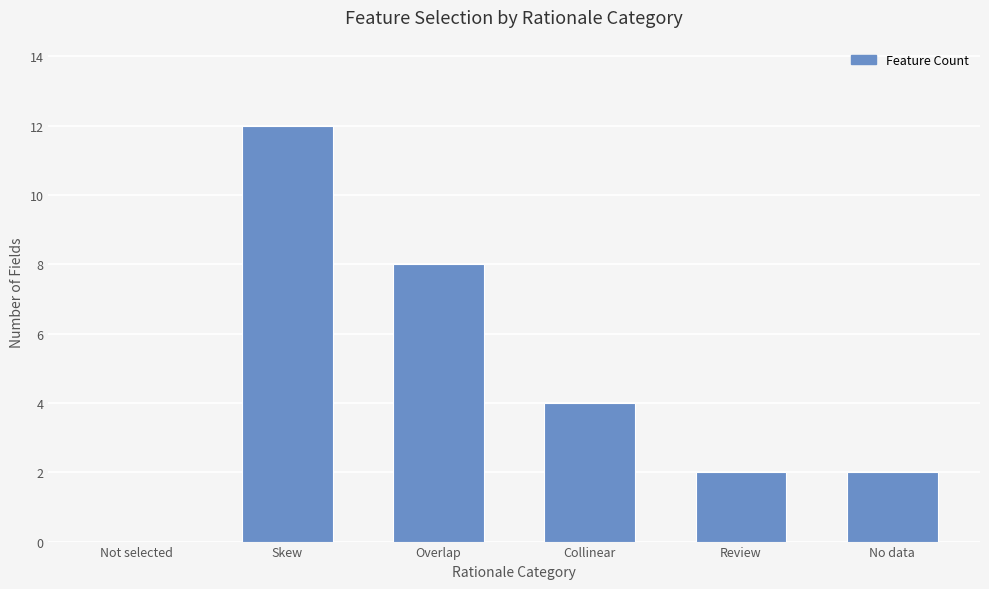

Which has a higher value, Review or Not selected?

Review